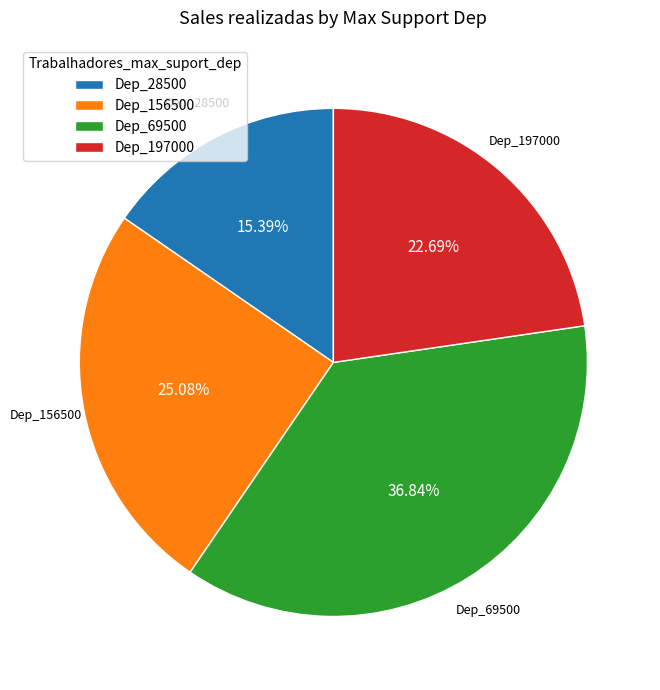

Rank the categories by value from lowest to highest.

Dep_28500, Dep_197000, Dep_156500, Dep_69500